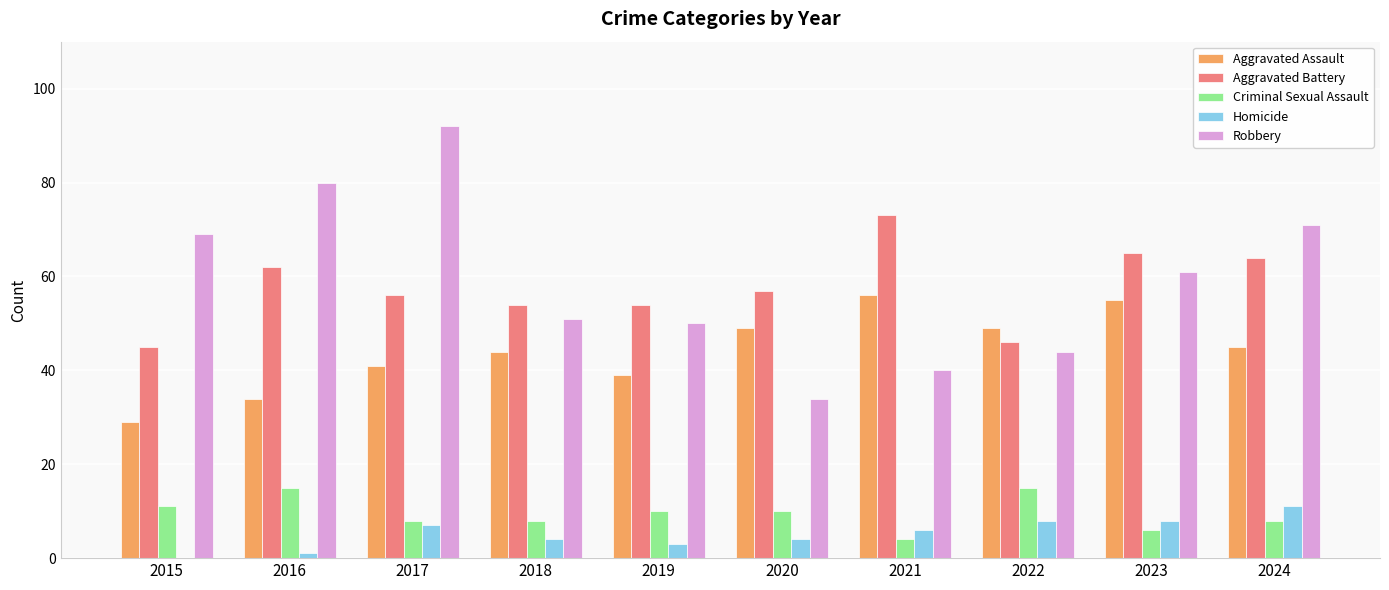

Reading right to left, extract all data points from this chart.

Aggravated Assault: 2024=45	2023=55	2022=49	2021=56	2020=49	2019=39	2018=44	2017=41	2016=34	2015=29
Aggravated Battery: 2024=64	2023=65	2022=46	2021=73	2020=57	2019=54	2018=54	2017=56	2016=62	2015=45
Criminal Sexual Assault: 2024=8	2023=6	2022=15	2021=4	2020=10	2019=10	2018=8	2017=8	2016=15	2015=11
Homicide: 2024=11	2023=8	2022=8	2021=6	2020=4	2019=3	2018=4	2017=7	2016=1	2015=0
Robbery: 2024=71	2023=61	2022=44	2021=40	2020=34	2019=50	2018=51	2017=92	2016=80	2015=69